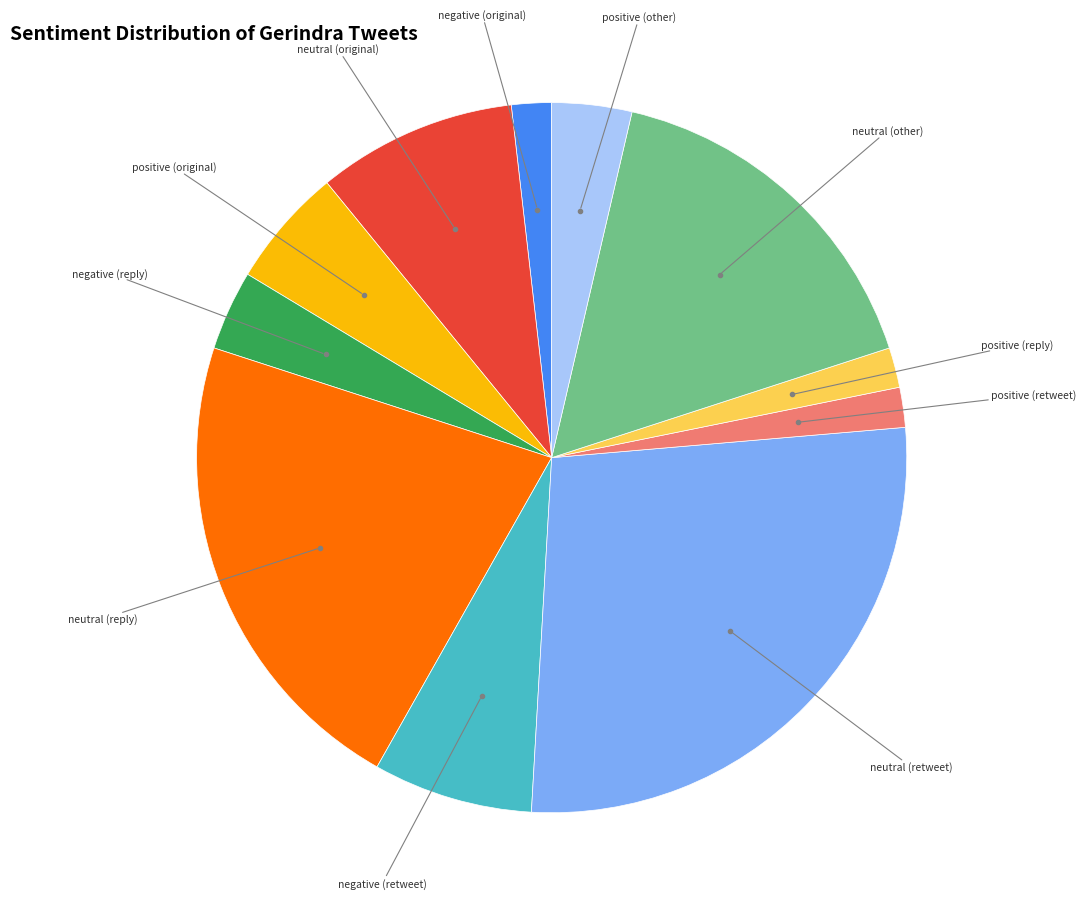

Count the number of slices in the pie.

11